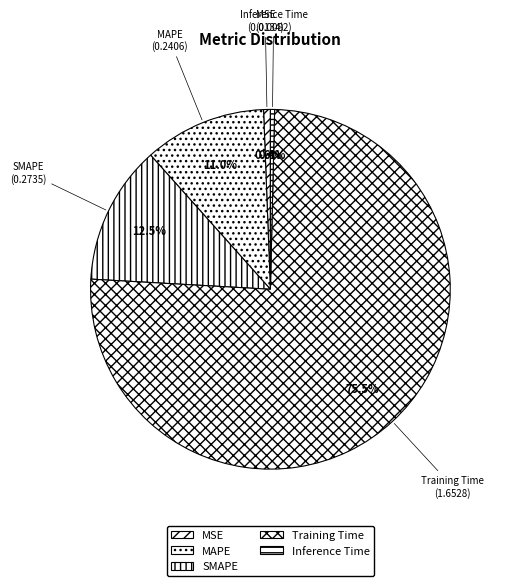

How many slices are in this pie chart?

5